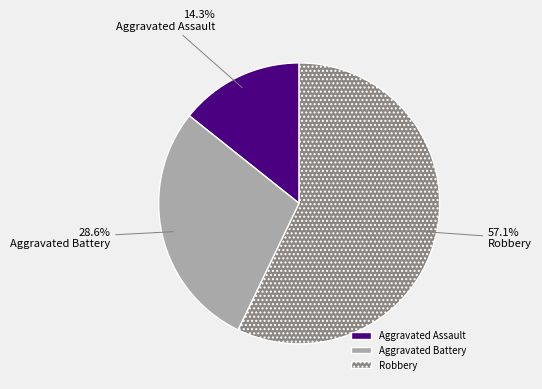

Which has a higher value, Aggravated Battery or Robbery?

Robbery